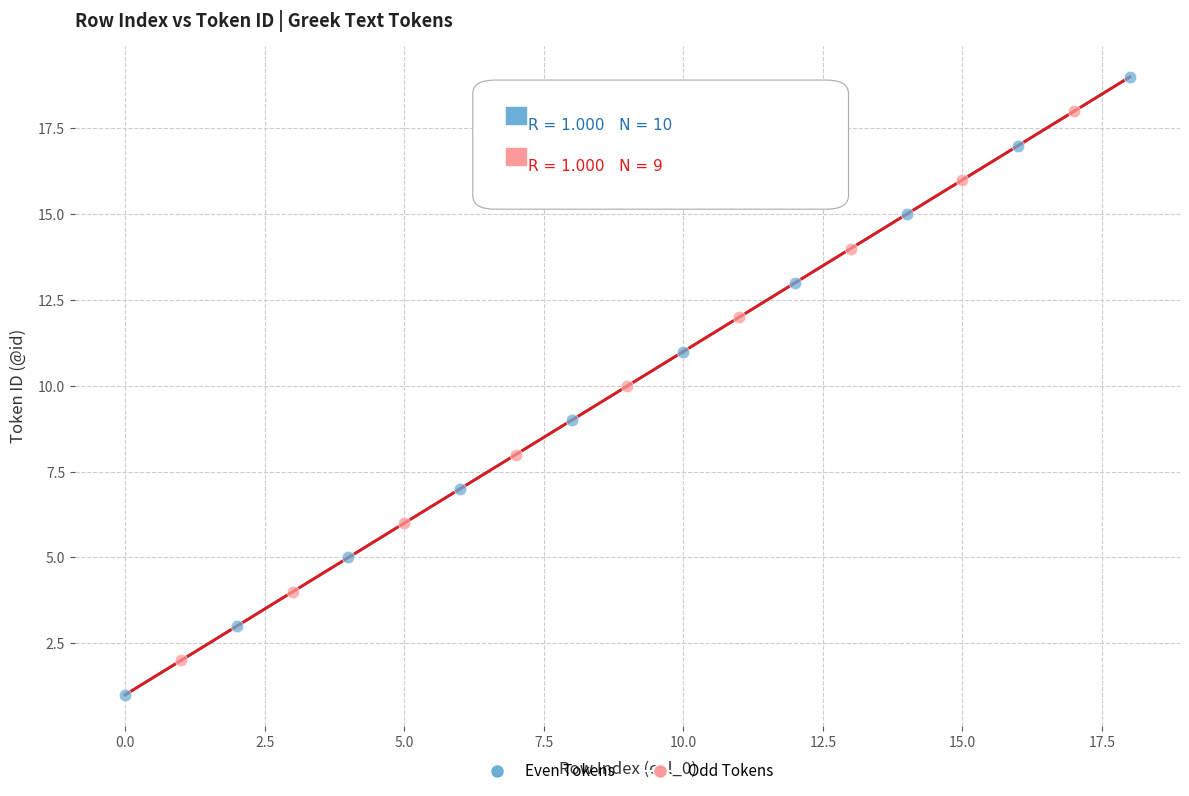

Which series contains the highest Y value?

Even Tokens